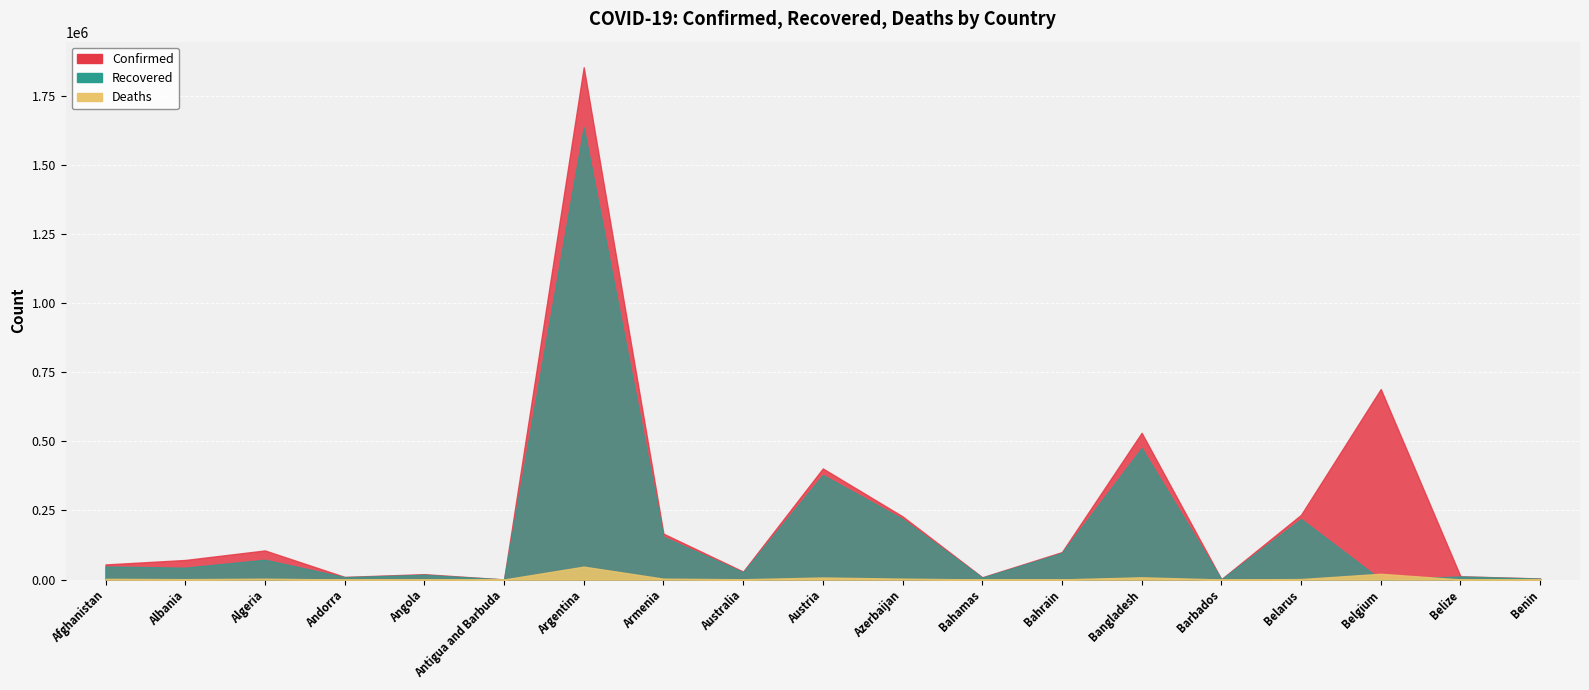

Reading right to left, extract all data points from this chart.

Confirmed: 3643	11700	689271	234111	1156	530890	99210	8101	228526	401886	28761	165909	1853830	195	19269	9416	105124	70655	54483
Recovered: 3317	11009	0	218831	493	475561	95902	6720	219019	378408	25974	154535	1636826	162	17223	8537	71552	42895	46943
Deaths: 48	290	20675	1628	9	7981	366	175	3064	7330	909	3034	46575	6	452	93	2856	1303	2370